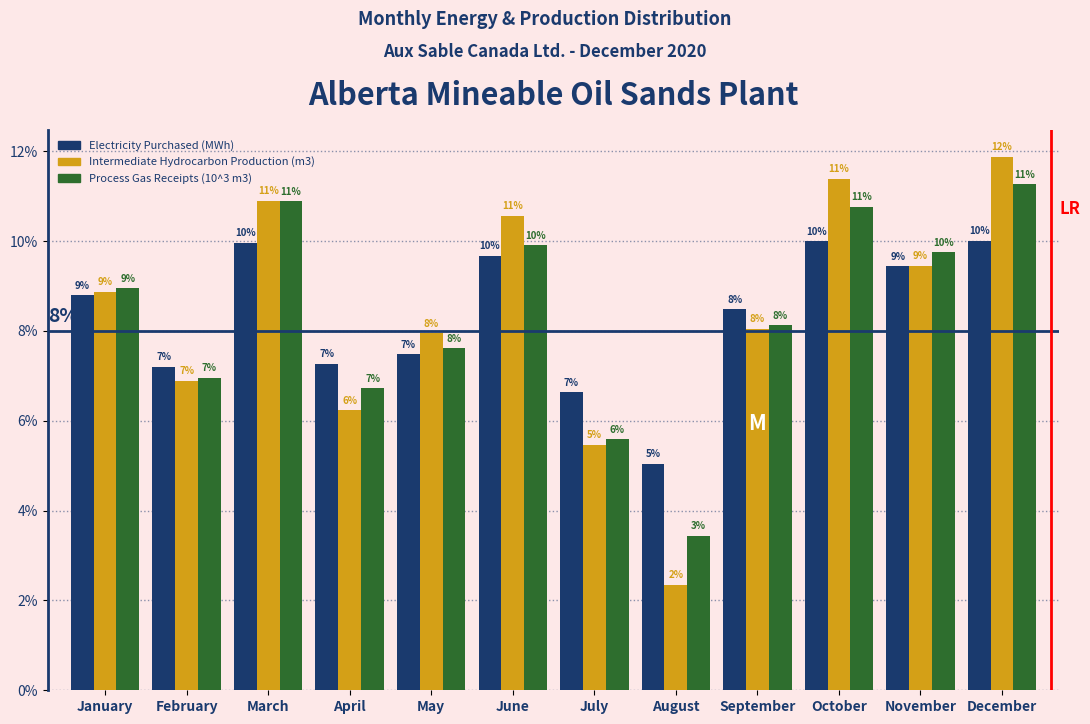

What is the difference between the second highest and minimum values in the Intermediate Hydrocarbon Production (m3) series?

9.0